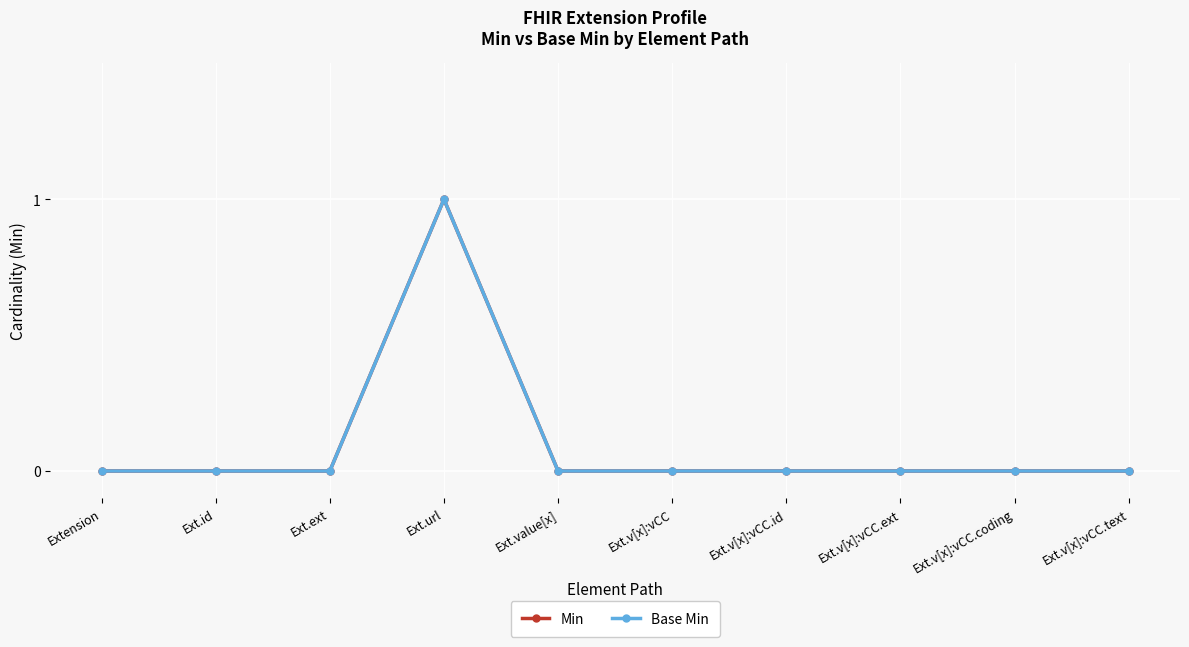

Rank the categories by Min value from highest to lowest.

Ext.url, Extension, Ext.id, Ext.ext, Ext.value[x], Ext.v[x]:vCC, Ext.v[x]:vCC.id, Ext.v[x]:vCC.ext, Ext.v[x]:vCC.coding, Ext.v[x]:vCC.text